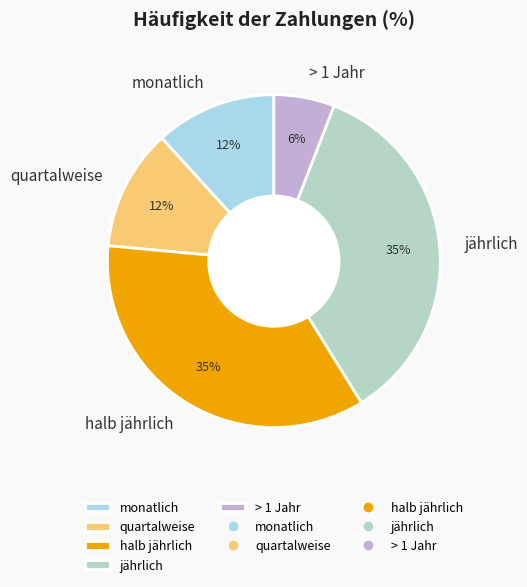

Count the number of slices in the pie.

5